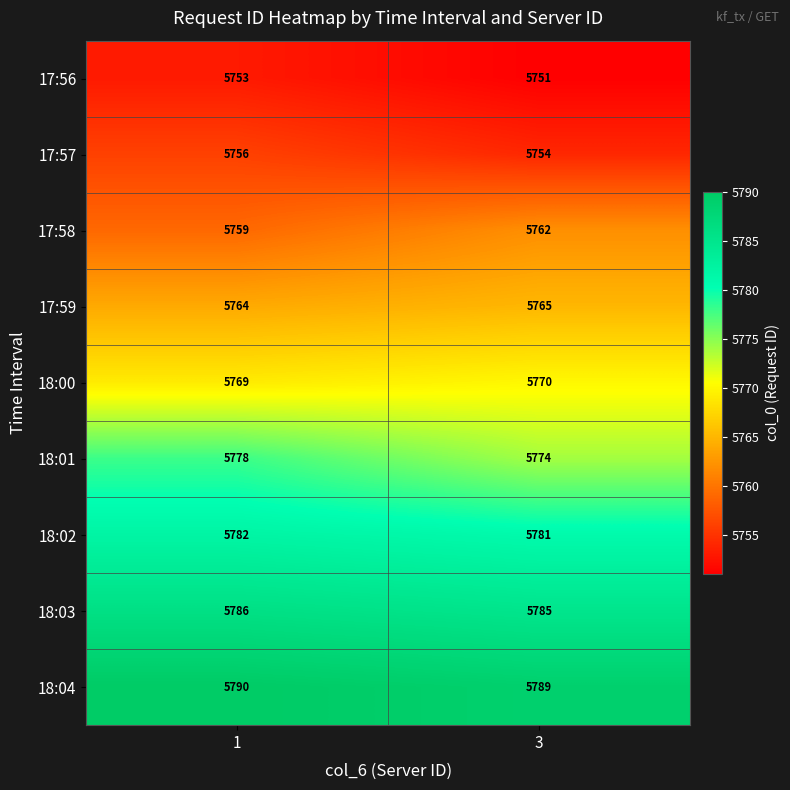

The value of 18:01 at 3 is 5774. True or false?

True